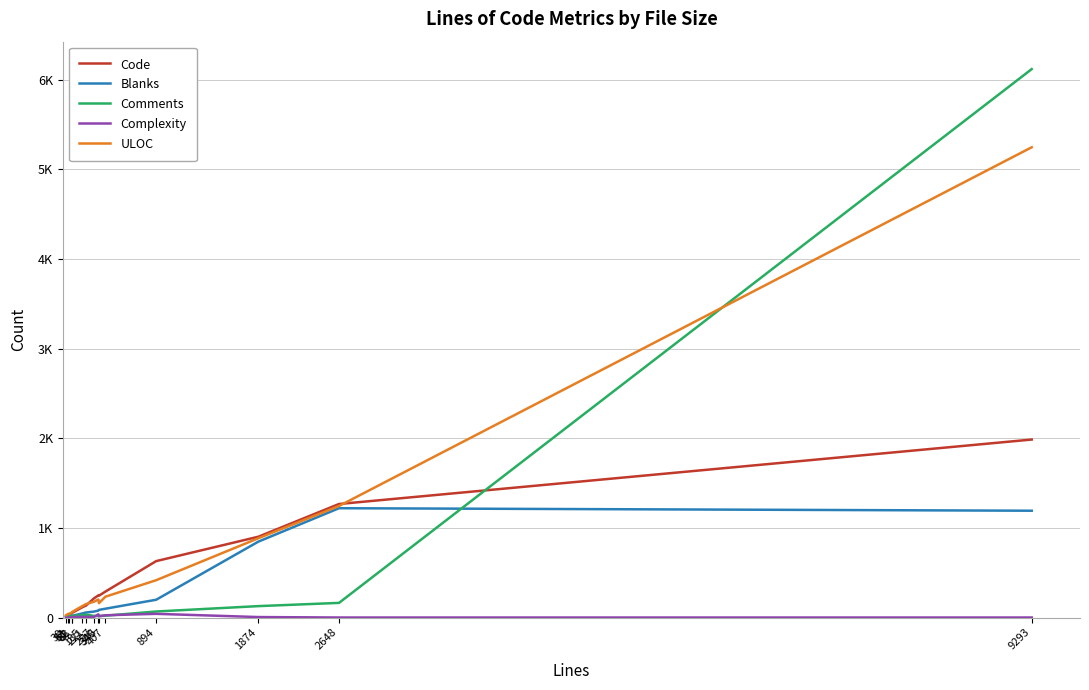

Does the chart display data point markers on the line(s)?

No